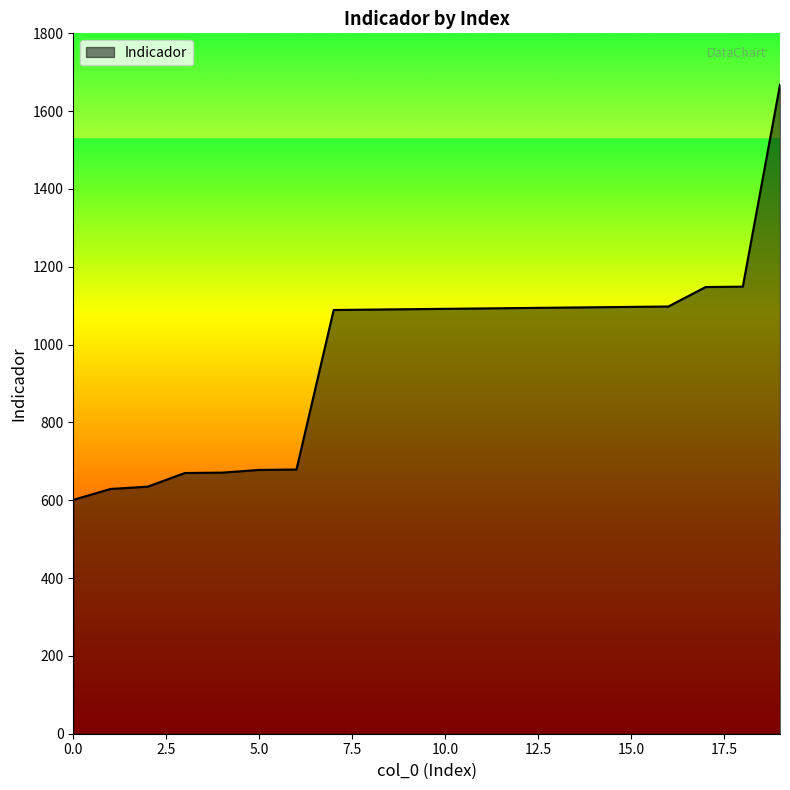

What is the difference between the maximum and minimum values?

1067